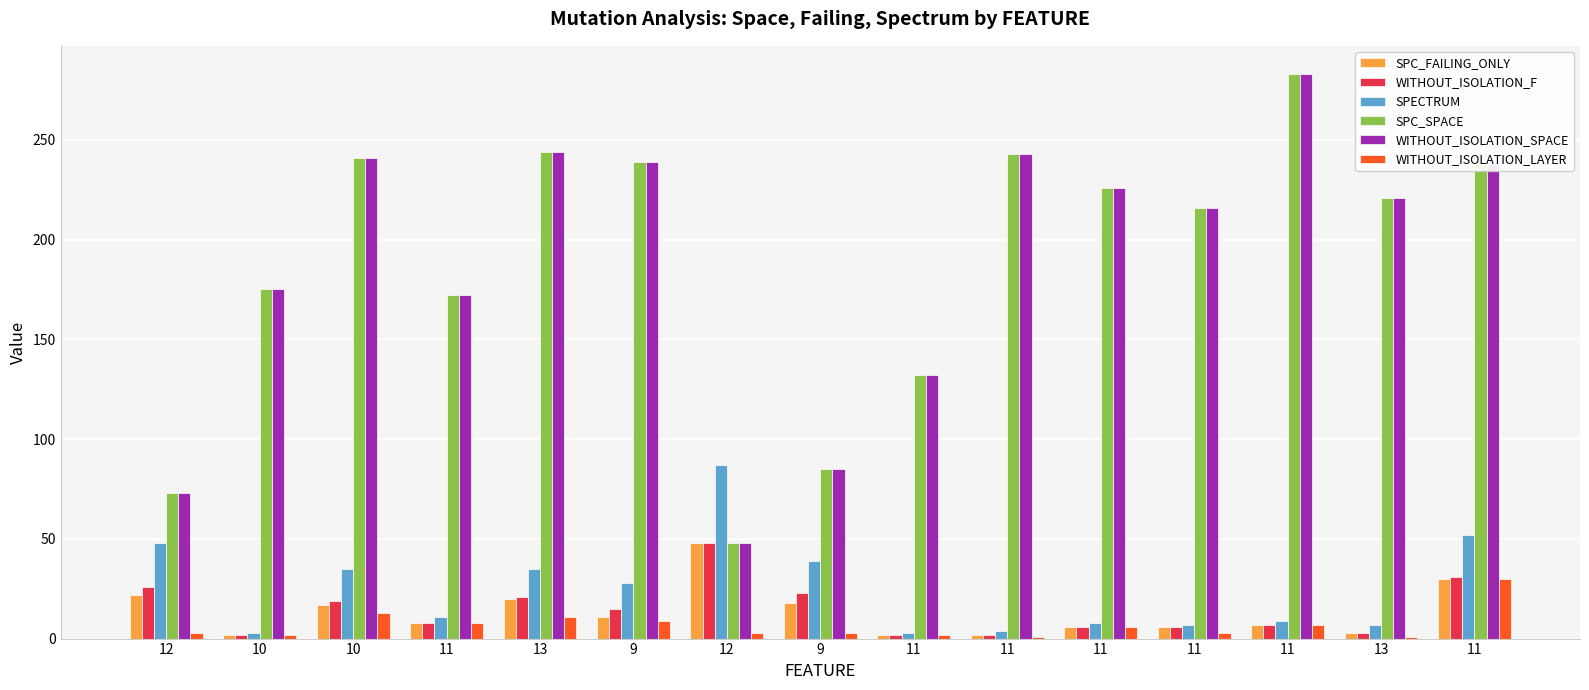

Reading right to left, transcribe all the data shown in this chart.

SPC_FAILING_ONLY: 11=30	13=3	11=7	11=6	11=6	11=2	11=2	9=18	12=48	9=11	13=20	11=8	10=17	10=2	12=22
WITHOUT_ISOLATION_F: 11=31	13=3	11=7	11=6	11=6	11=2	11=2	9=23	12=48	9=15	13=21	11=8	10=19	10=2	12=26
SPECTRUM: 11=52	13=7	11=9	11=7	11=8	11=4	11=3	9=39	12=87	9=28	13=35	11=11	10=35	10=3	12=48
SPC_SPACE: 11=238	13=221	11=283	11=216	11=226	11=243	11=132	9=85	12=48	9=239	13=244	11=172	10=241	10=175	12=73
WITHOUT_ISOLATION_SPACE: 11=238	13=221	11=283	11=216	11=226	11=243	11=132	9=85	12=48	9=239	13=244	11=172	10=241	10=175	12=73
WITHOUT_ISOLATION_LAYER: 11=30	13=1	11=7	11=3	11=6	11=1	11=2	9=3	12=3	9=9	13=11	11=8	10=13	10=2	12=3